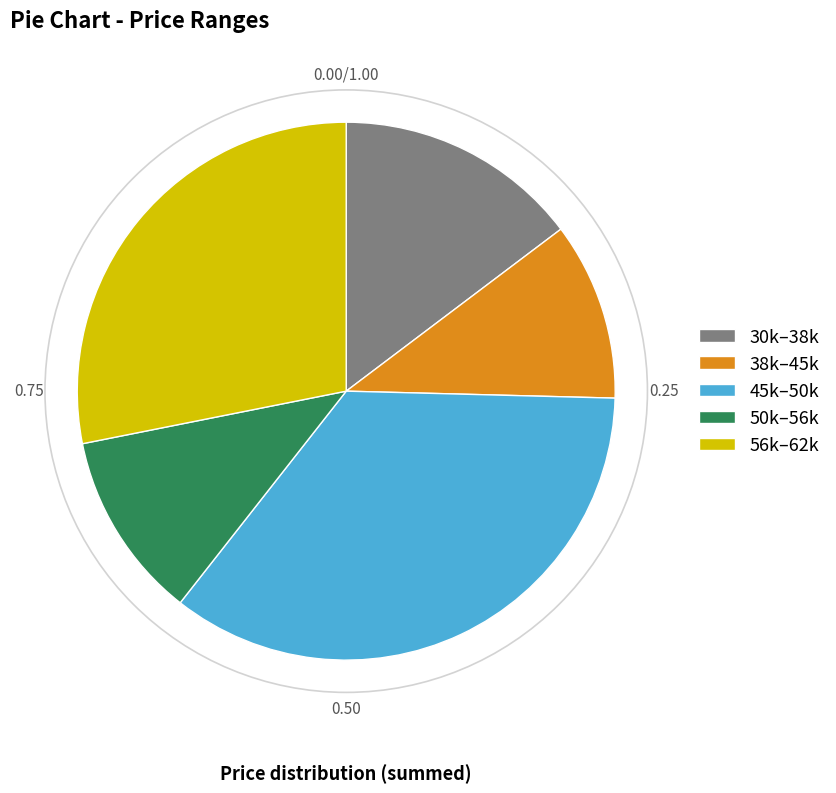

Is 56k–62k the majority of the pie?

No